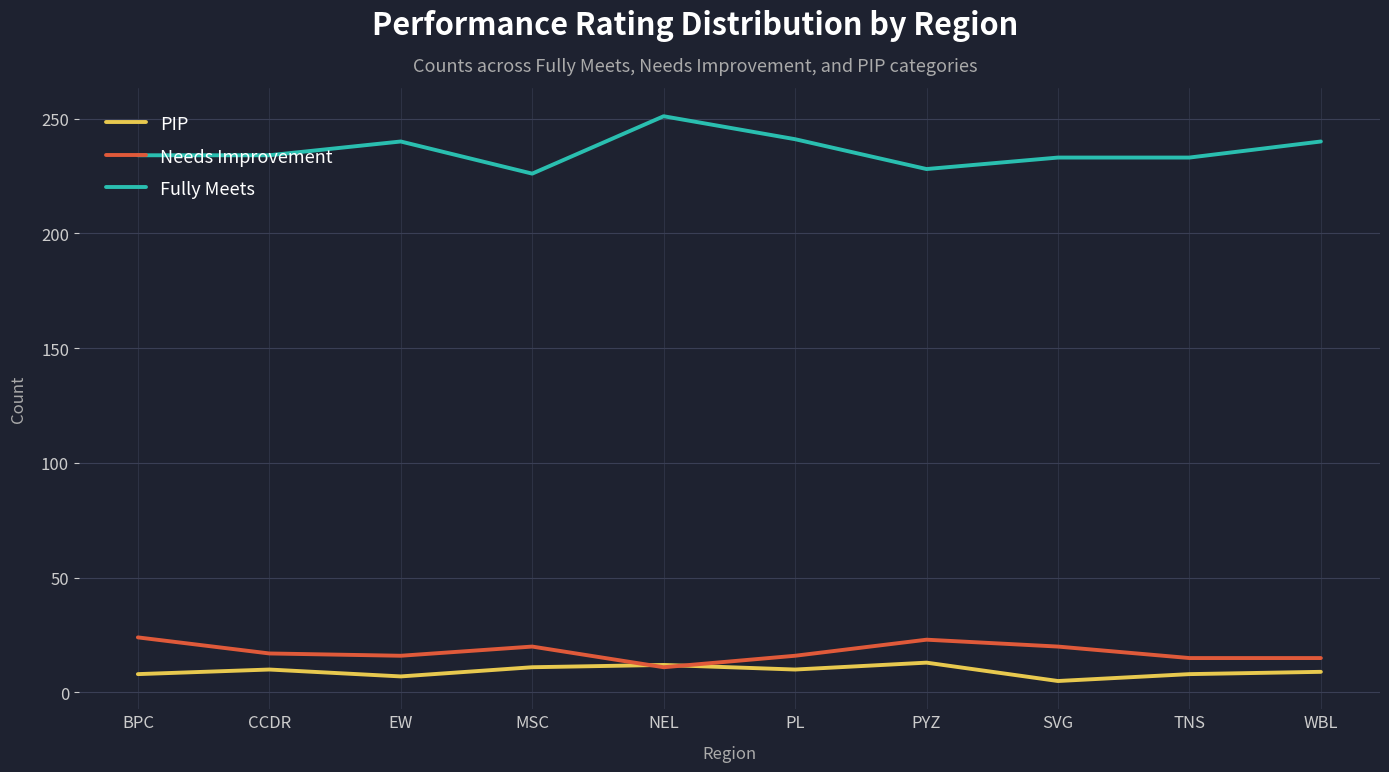

At which category does the chart reach its peak across all series?

NEL